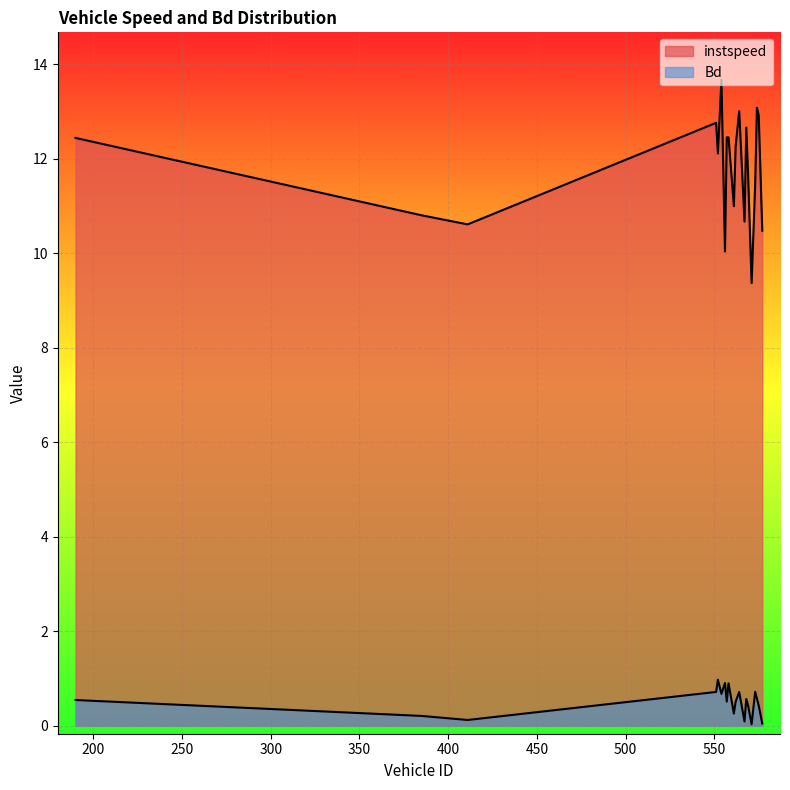

Which series has the largest total across all categories?

instspeed